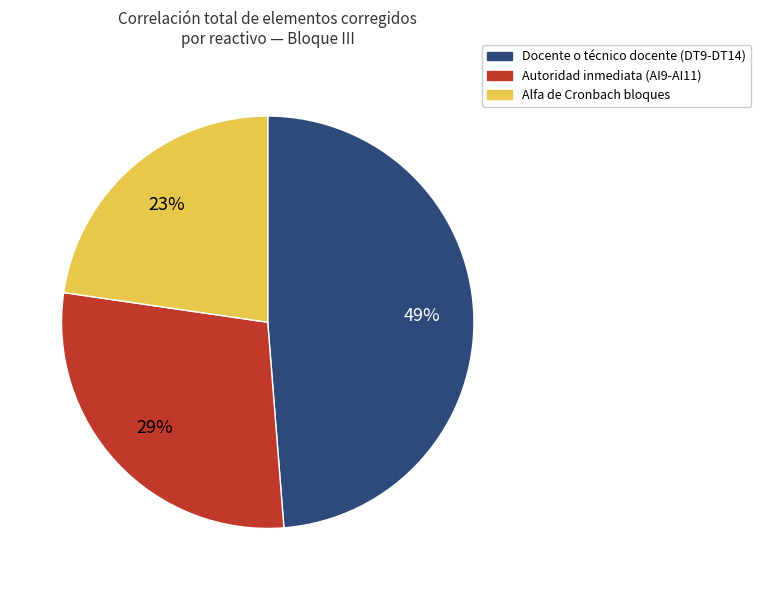

Is there a majority slice in this chart?

No